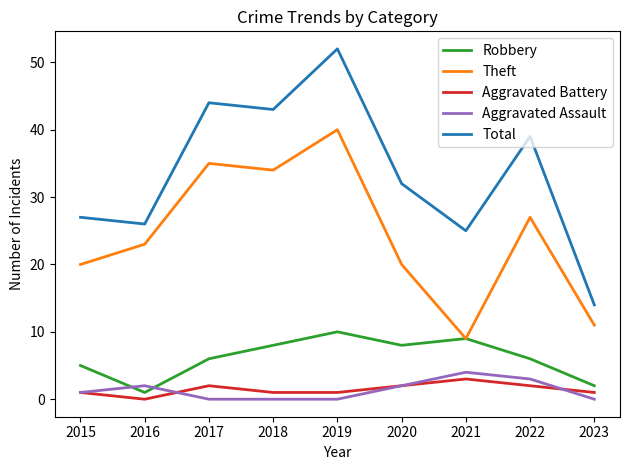

How many Robbery values are between 5 and 8?

5